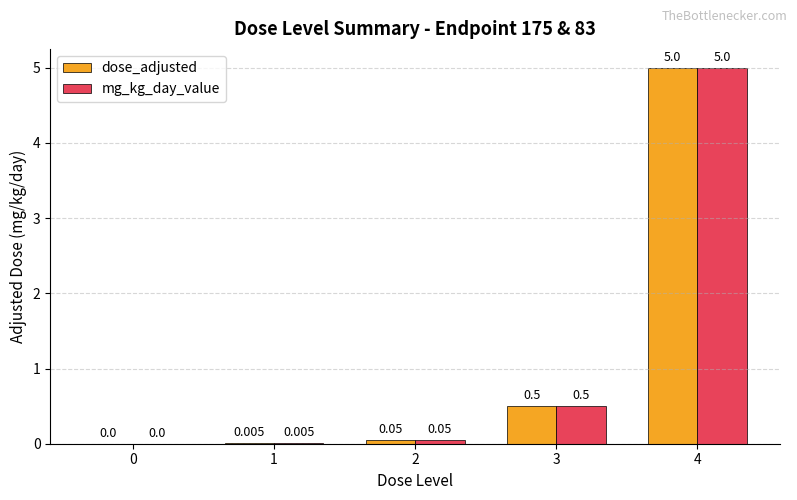

Is the value of mg_kg_day_value at 1 greater than the value of dose_adjusted at 3?

No